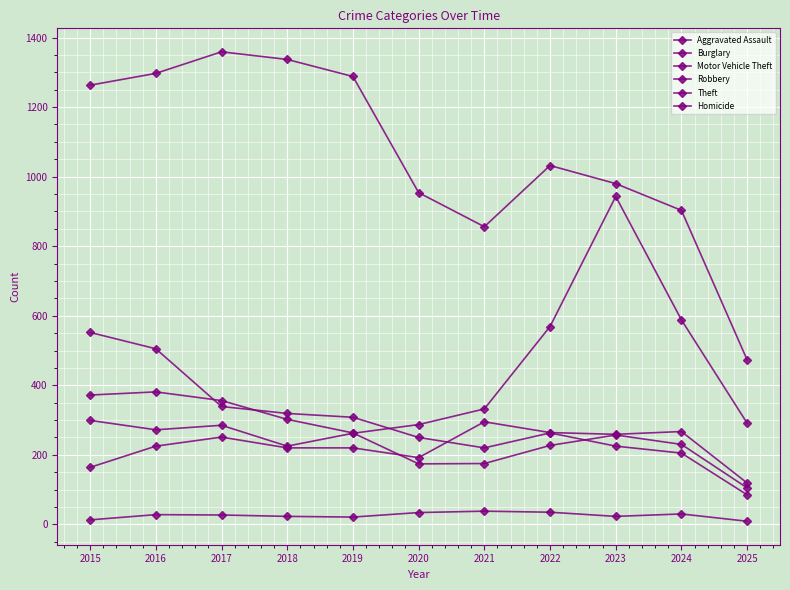

Is this an area chart (filled region under the line)?

No